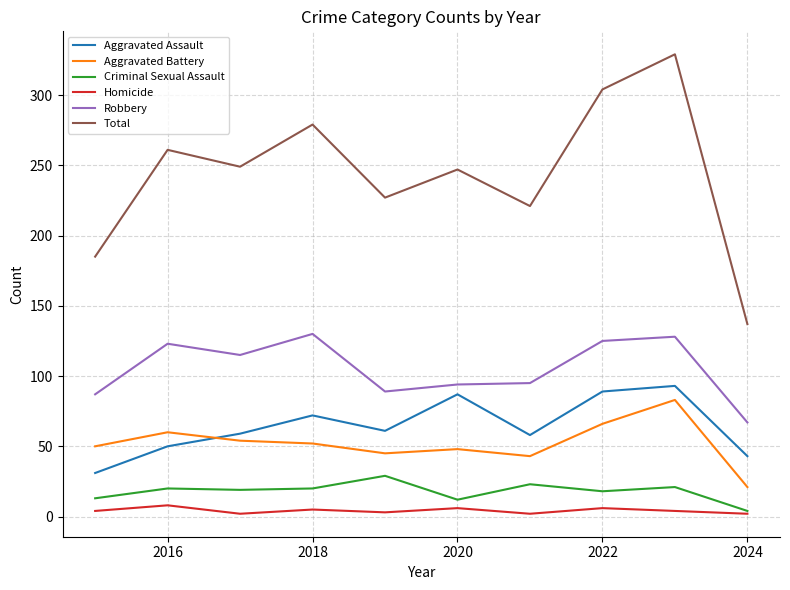

What is the maximum value for Criminal Sexual Assault?

29